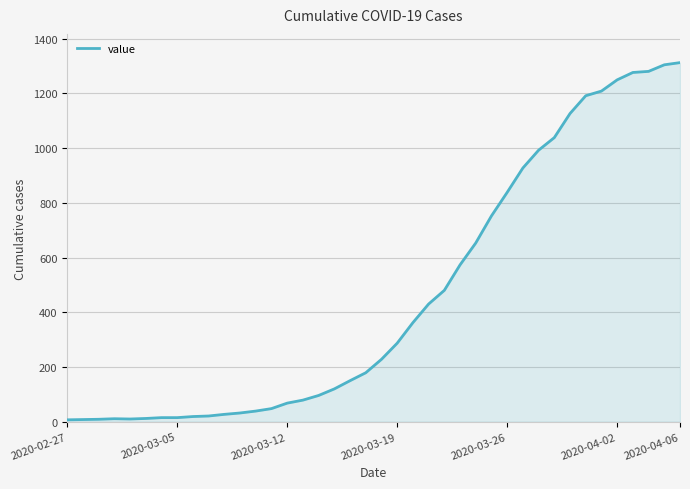

What is the greatest value displayed?

1312